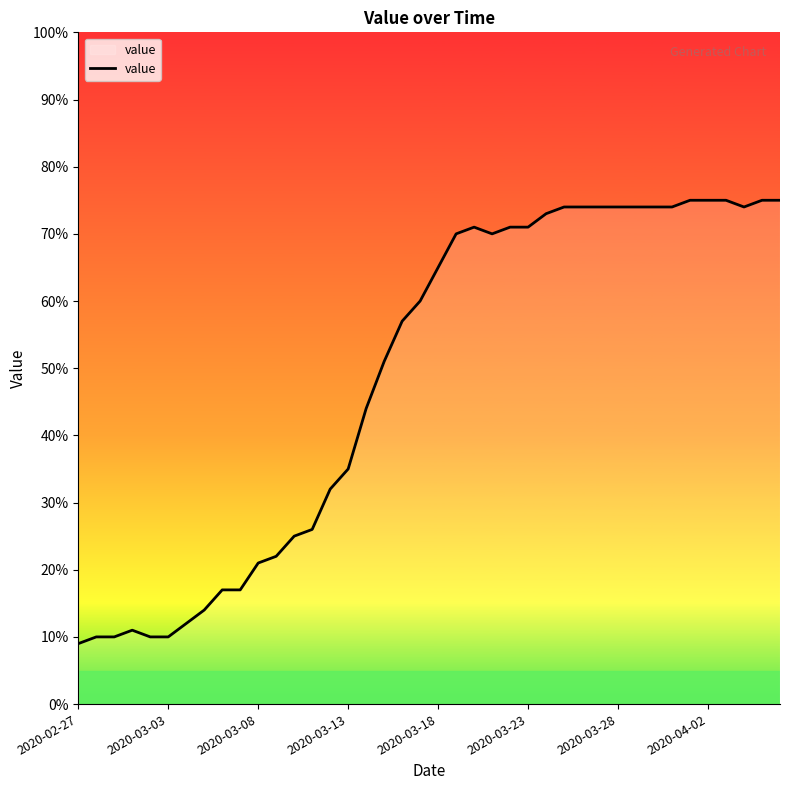

What is the minimum value shown in the chart?

9